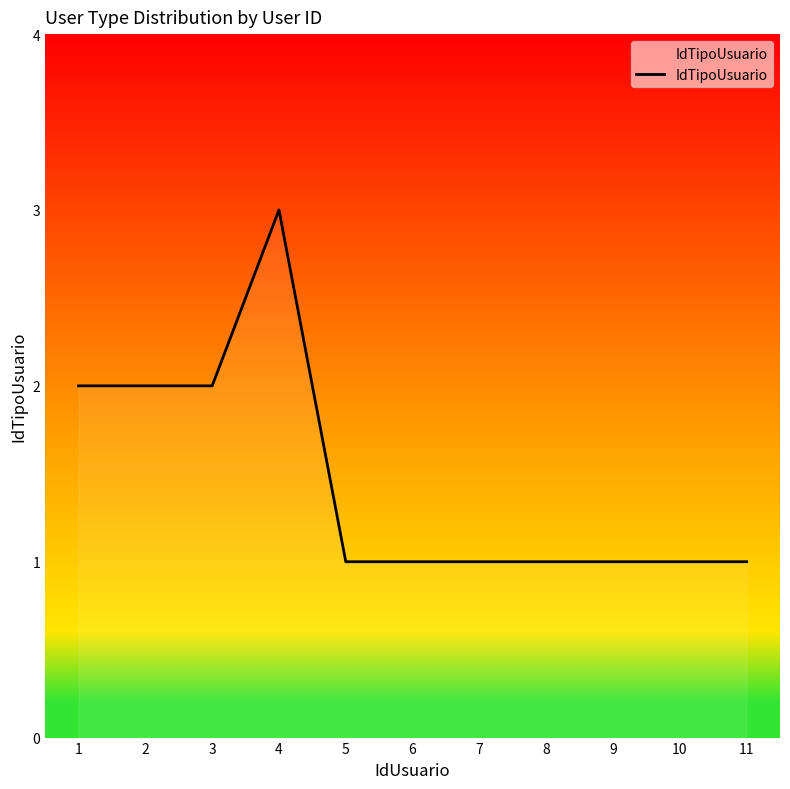

How many categories are shown in the chart?

11